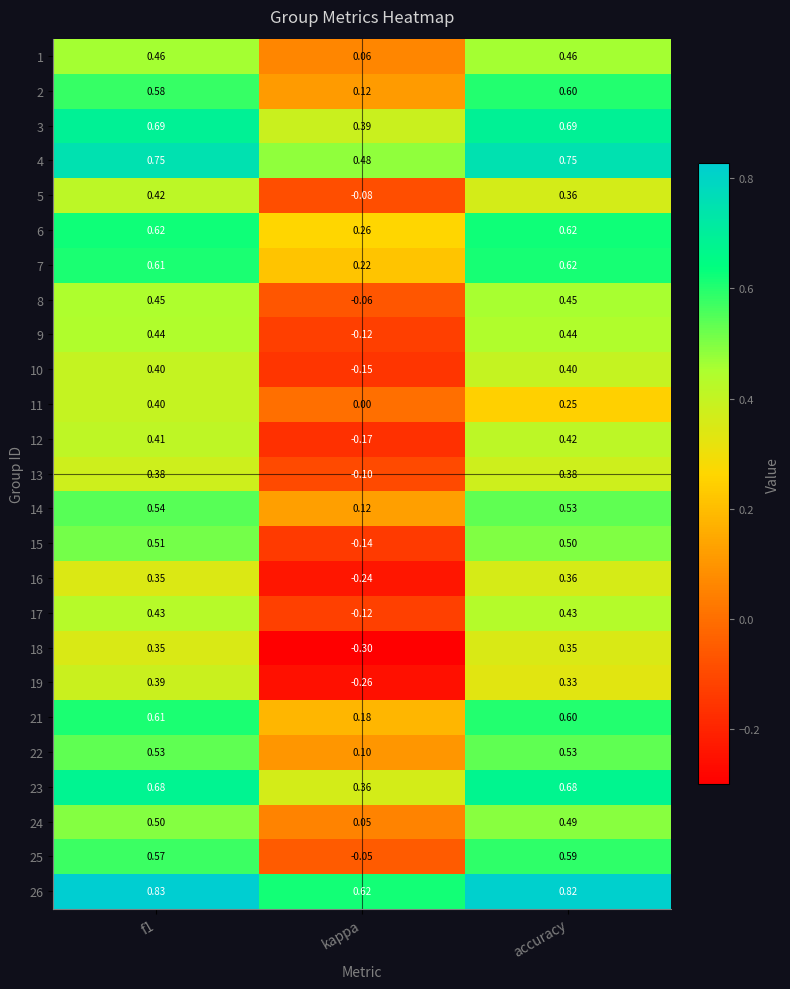

Which category has the lowest value across all series?

kappa